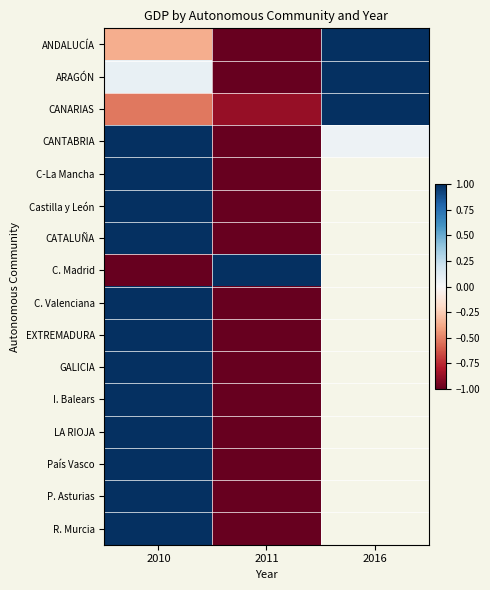

At 2016, list the series in order from smallest to largest.

CANTABRIA, ARAGÓN, ANDALUCÍA, CANARIAS, C-La Mancha, Castilla y León, CATALUÑA, C. Madrid, C. Valenciana, EXTREMADURA, GALICIA, I. Balears, LA RIOJA, País Vasco, P. Asturias, R. Murcia